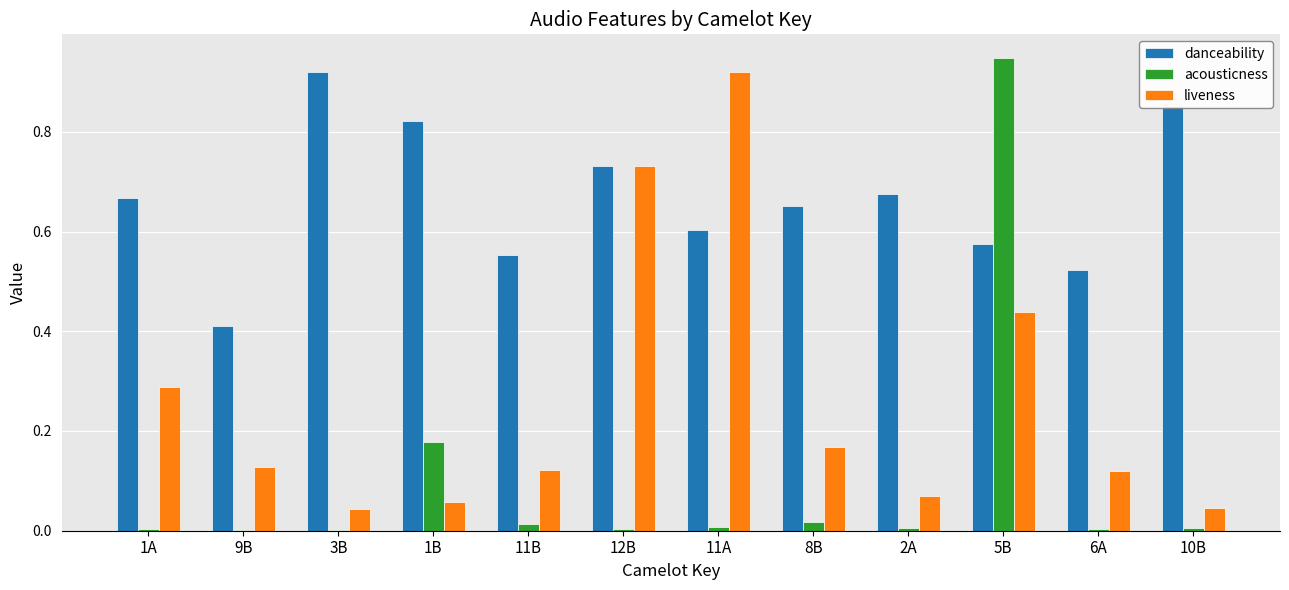

True or false: liveness has a value of 0.0 at 10B.

True